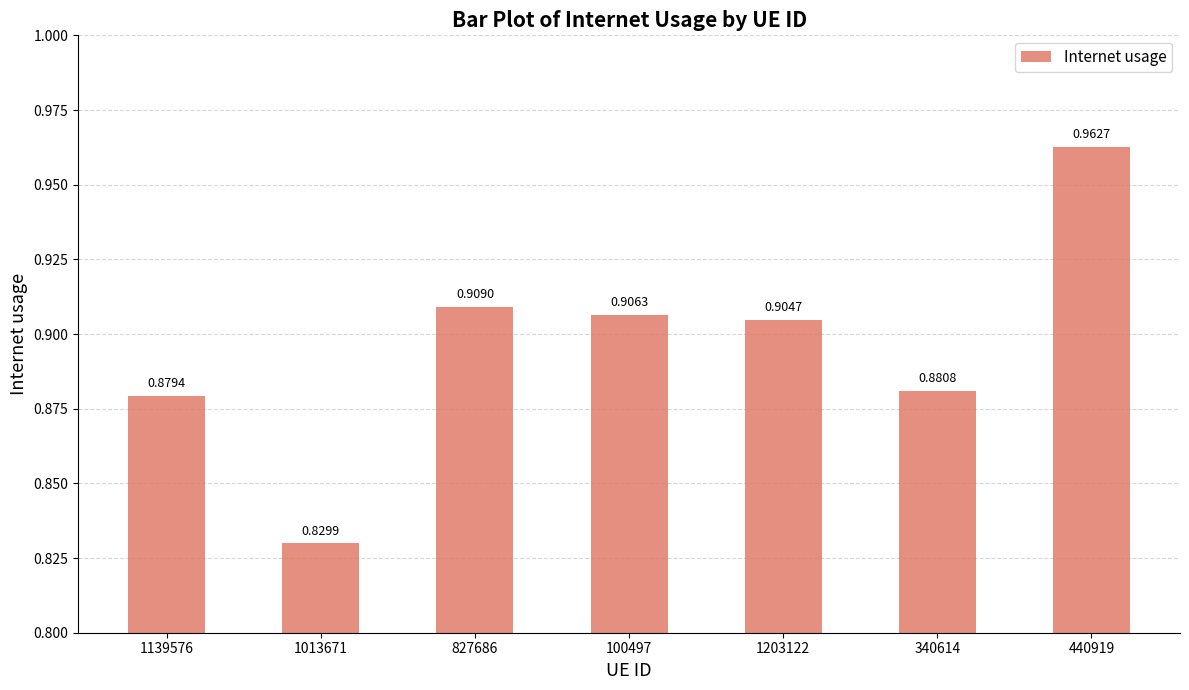

What position from the right is 340614?

2